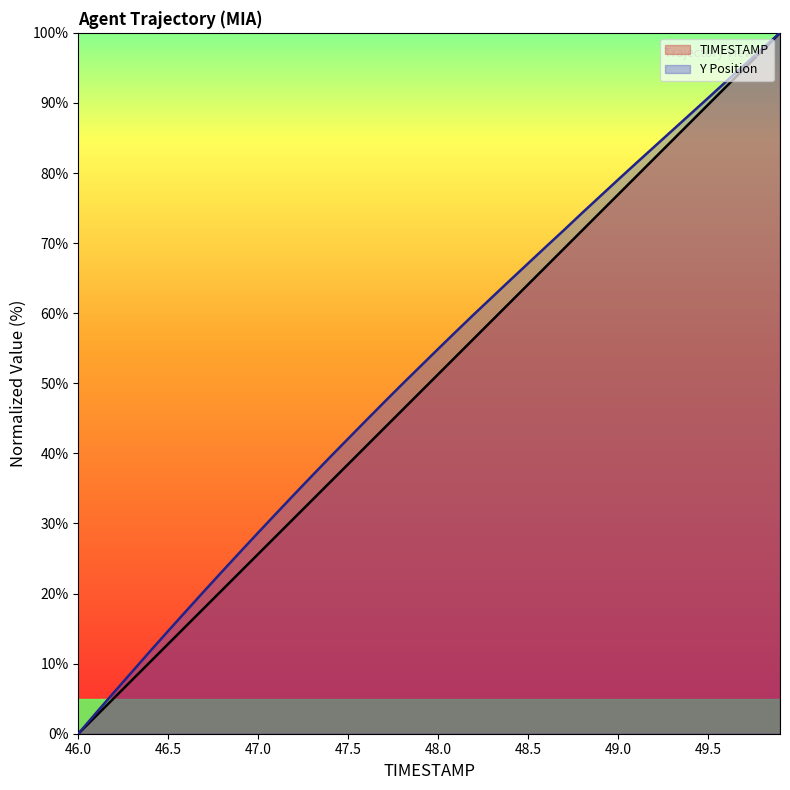

Which series has the largest total across all categories?

Y Position